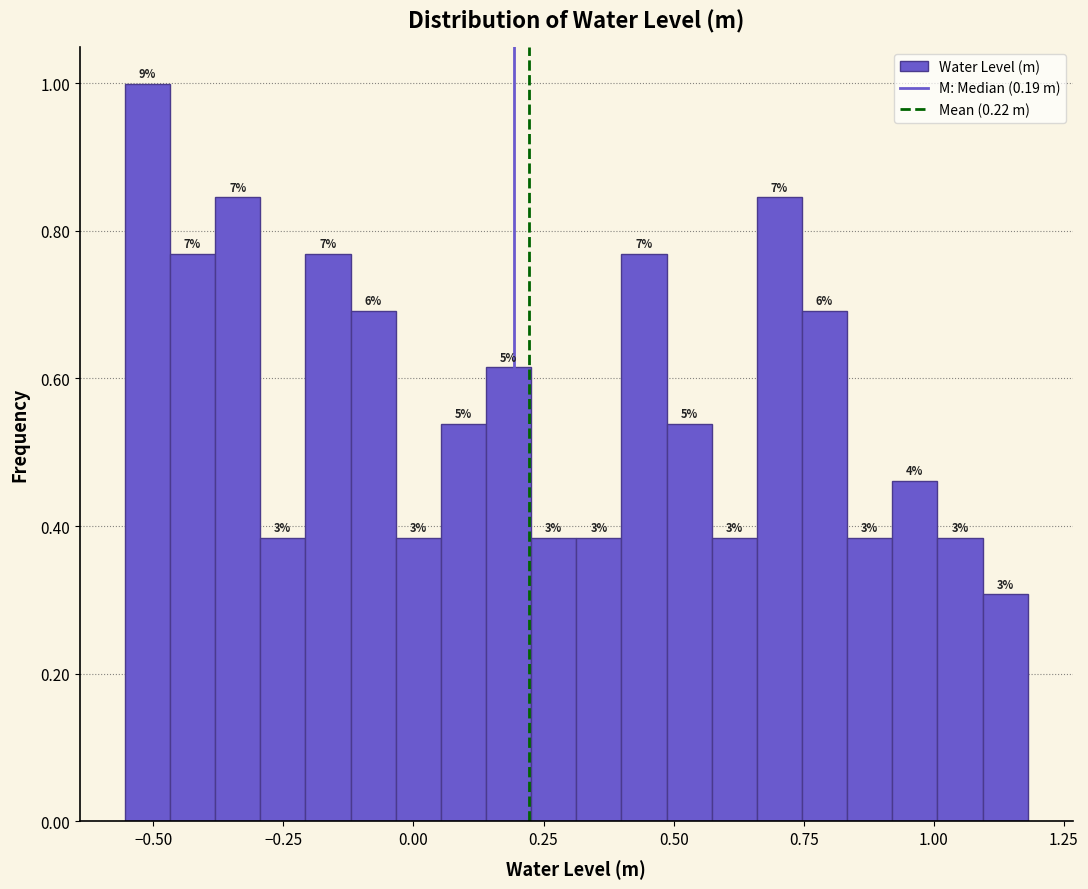

Around what value on the x-axis is the tallest bar? Give the approximate position of its centre, as read against the axis.

-0.50